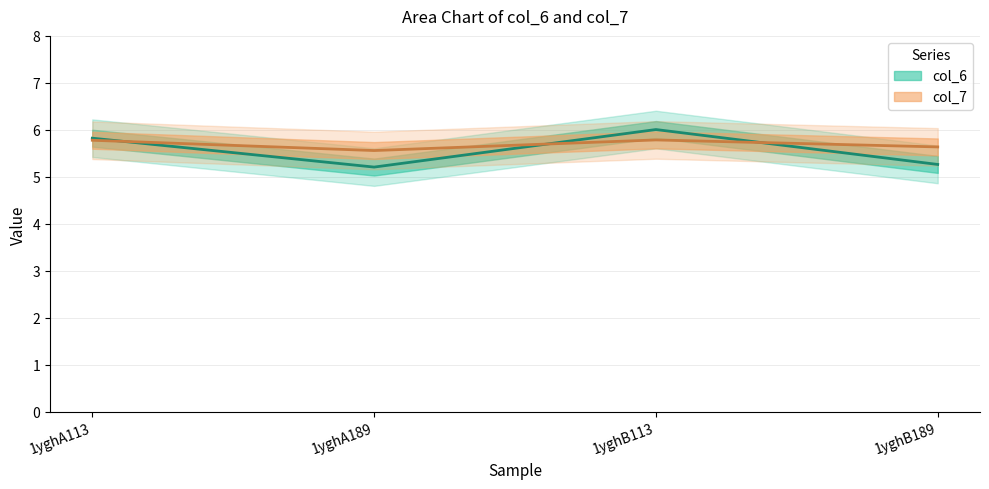

What is the label of the 2nd point from the right?

1yghB113